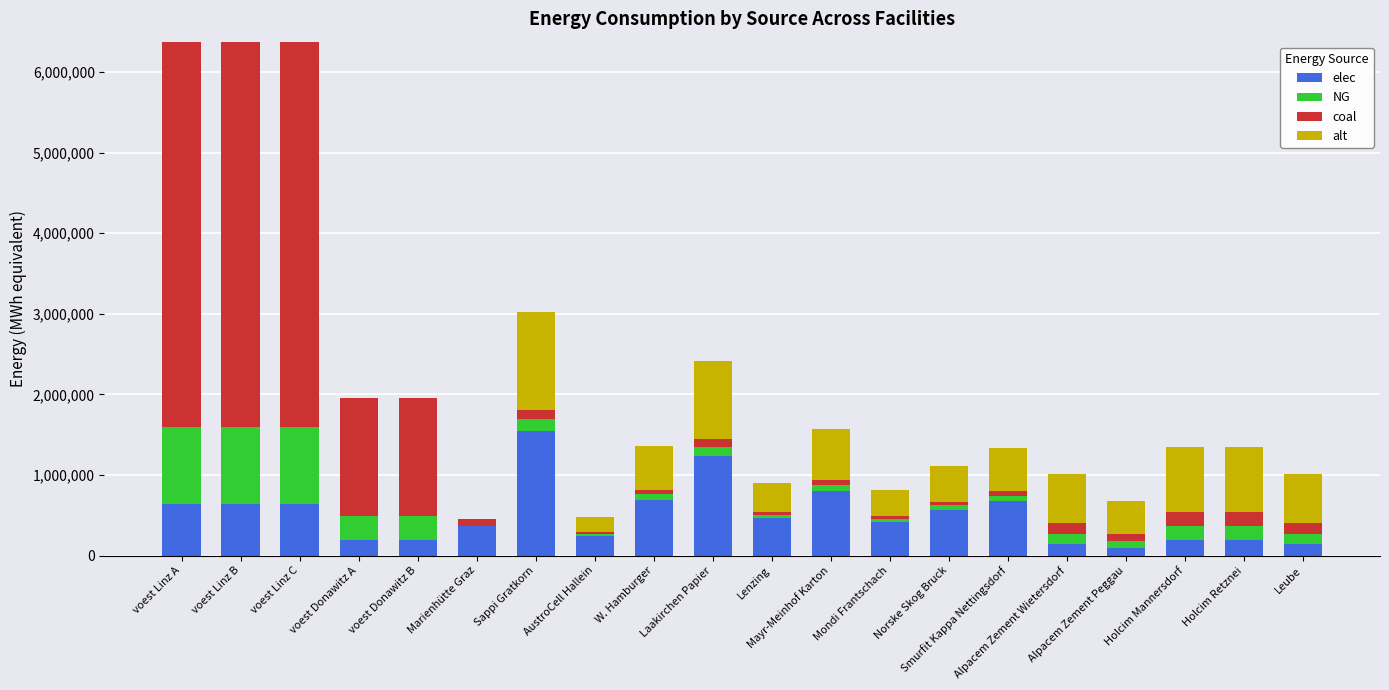

What is the average value of the NG series?

240193.0